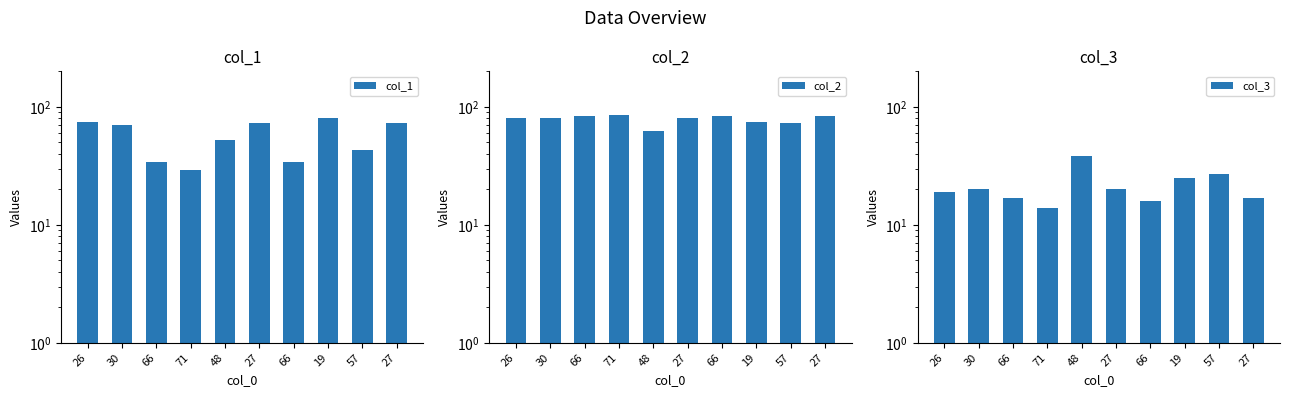

Rank the categories by col_1 value from lowest to highest.

71, 66, 66, 57, 48, 30, 27, 27, 26, 19